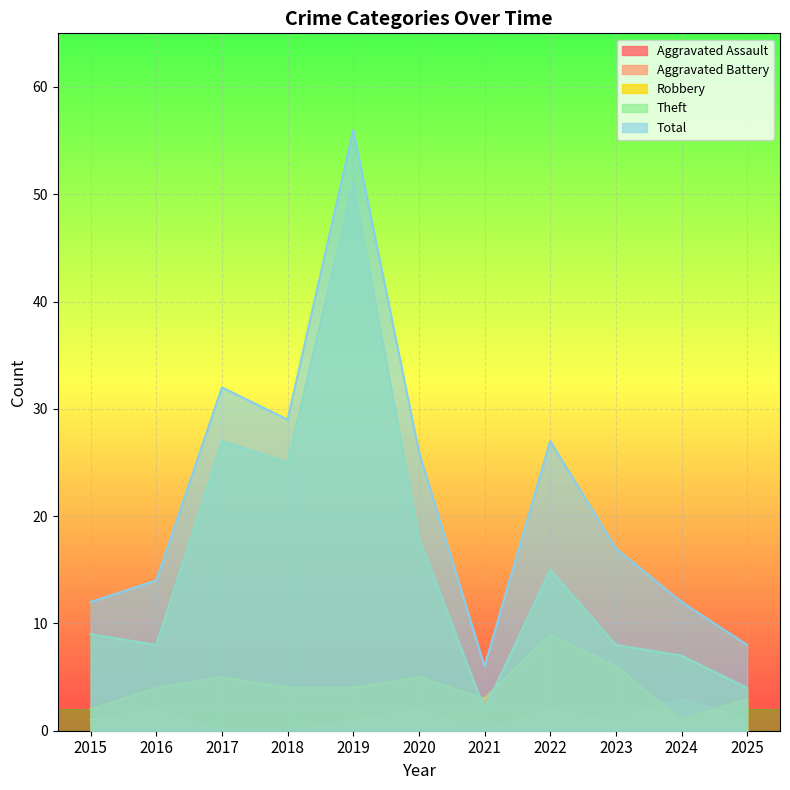

At which category does Total reach its first local peak?

2017